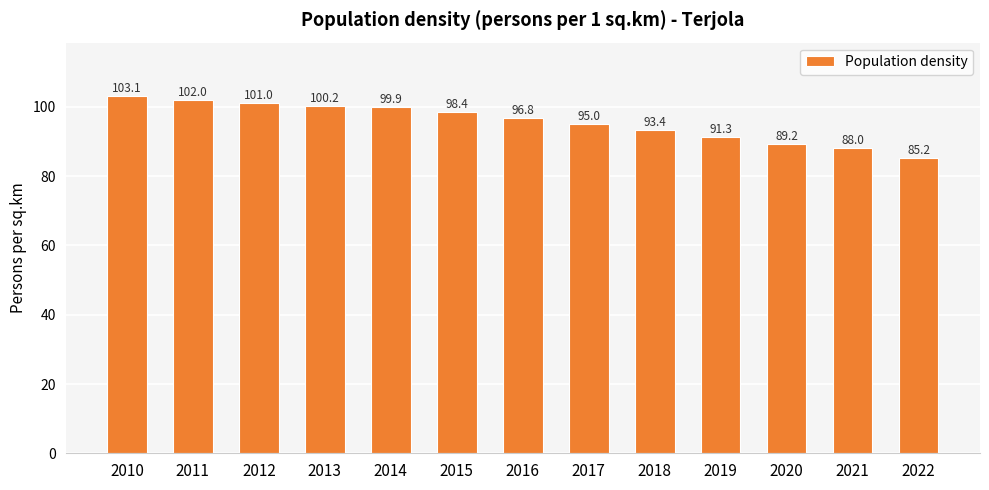

Are the bars horizontal?

No